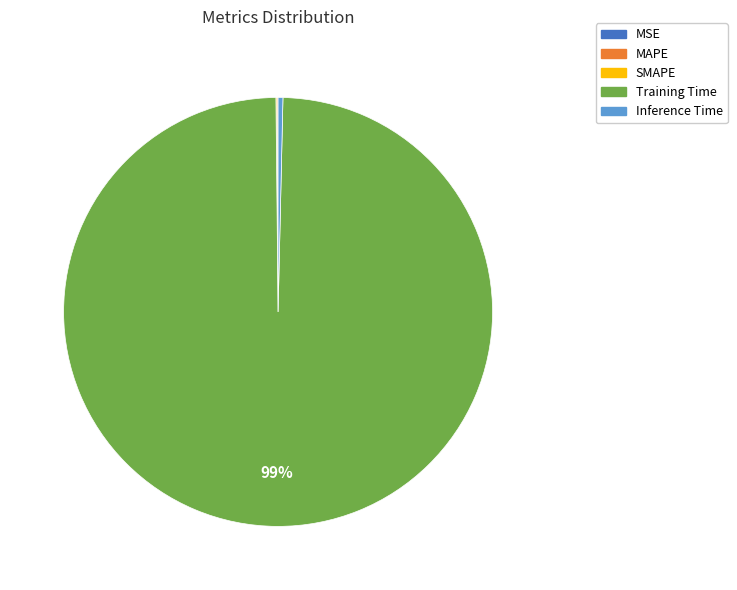

Which category has the biggest portion of the pie?

Training Time